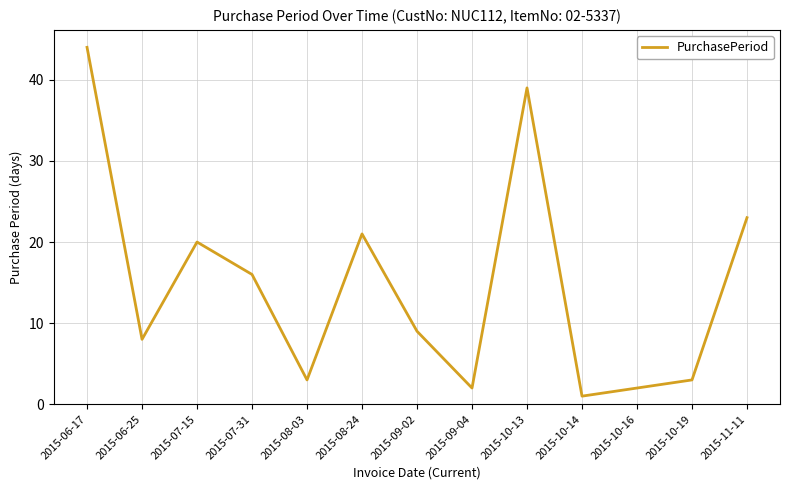

The value at 2015-08-03 is 3. True or false?

True